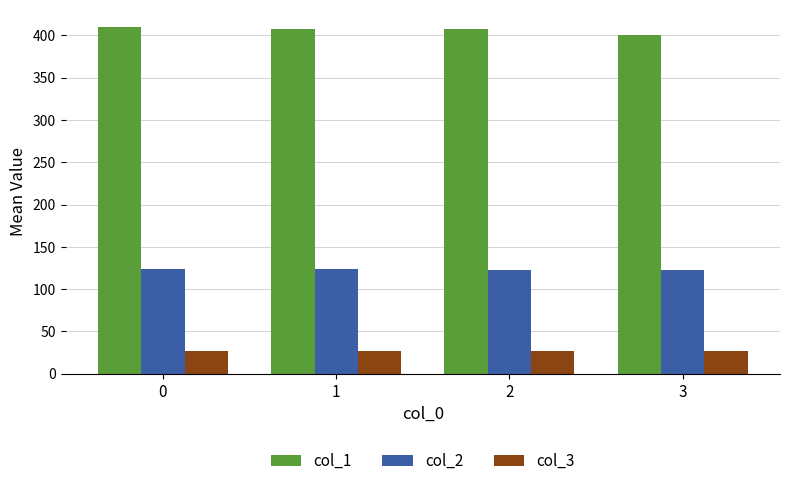

Is the value of col_1 at 2 greater than the value of col_2 at 3?

Yes